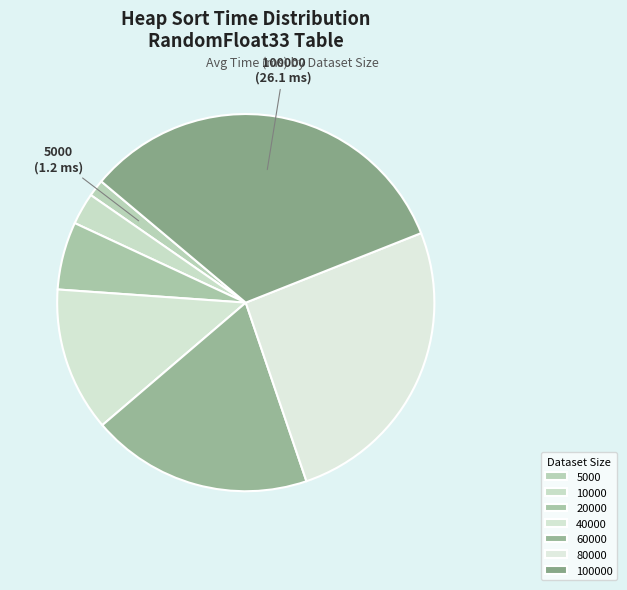

Is it true that 100000 is 24% of the pie?

False